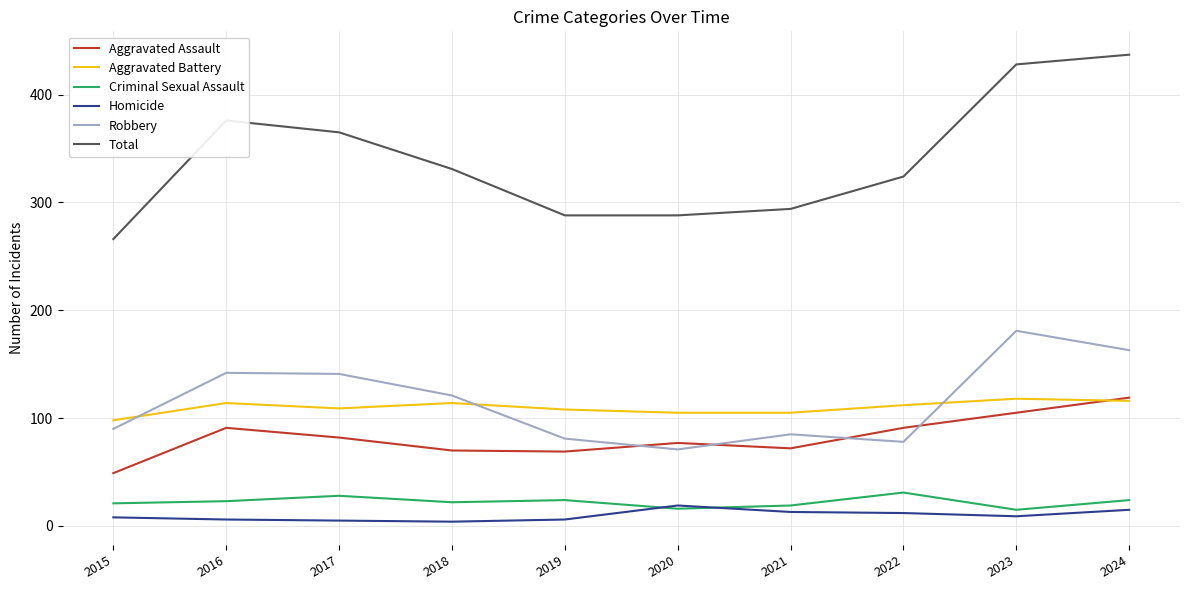

What is the difference between the highest and lowest values at 2022?

312